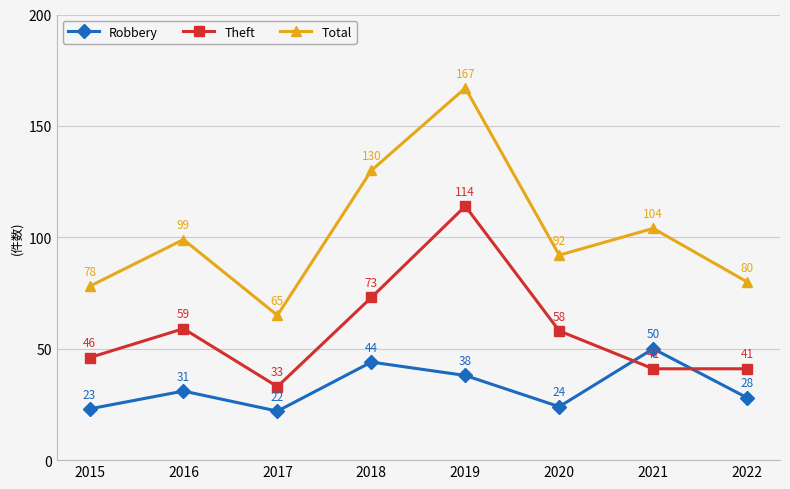

What value does the Theft series have at 2017, to the nearest 10?

30